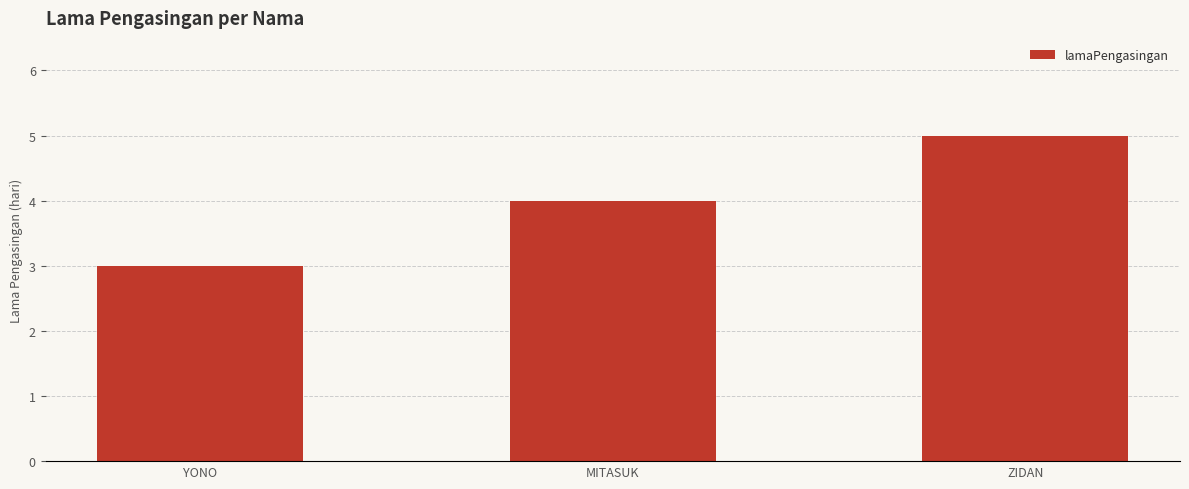

Reading left to right, transcribe all the data shown in this chart.

3	4	5